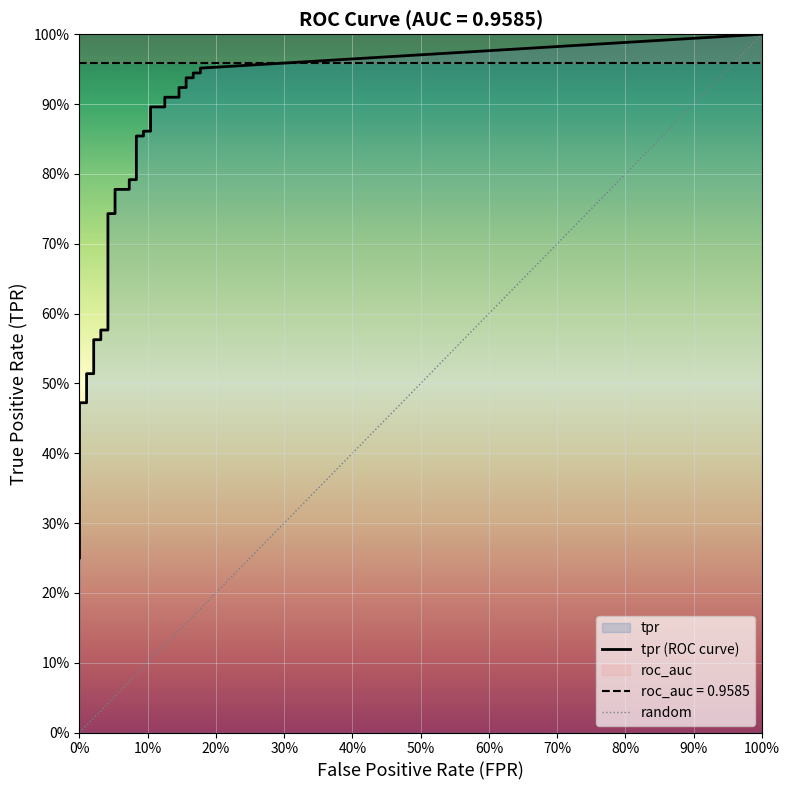

Is it true that fpr equals 0.0 at 11?

True